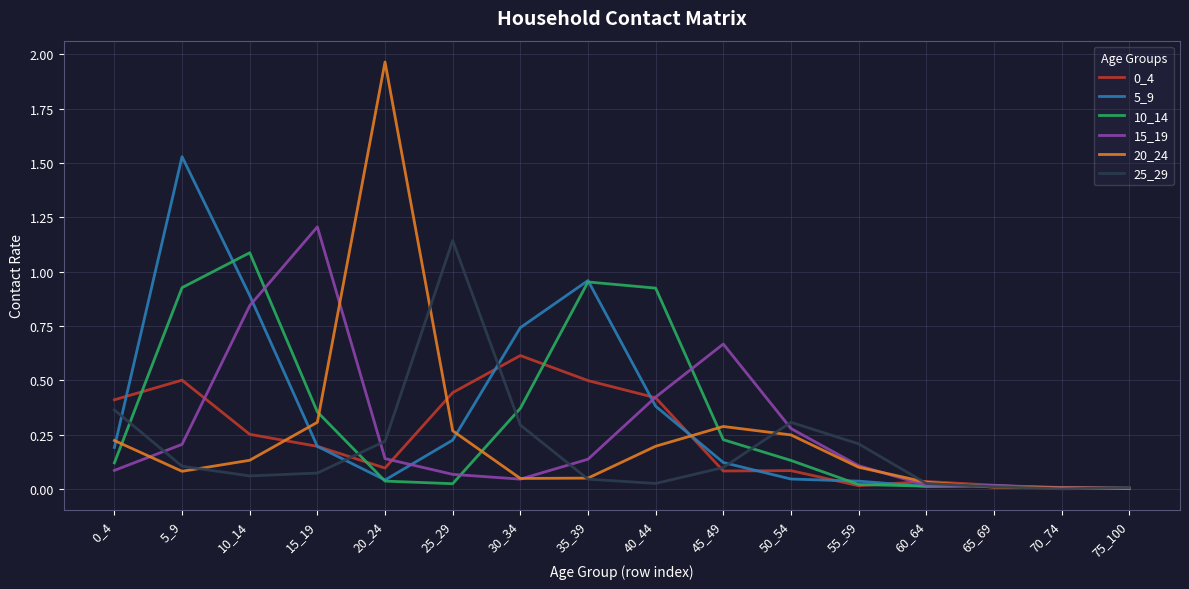

Which series changed the most between 55_59 and 75_100?

25_29